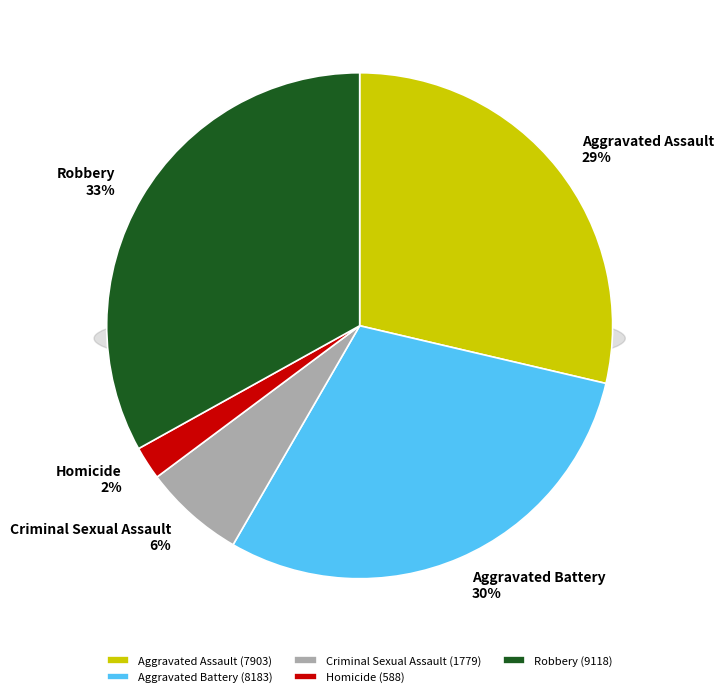

Combined, what portion of the pie is Robbery and Homicide?

35.2%